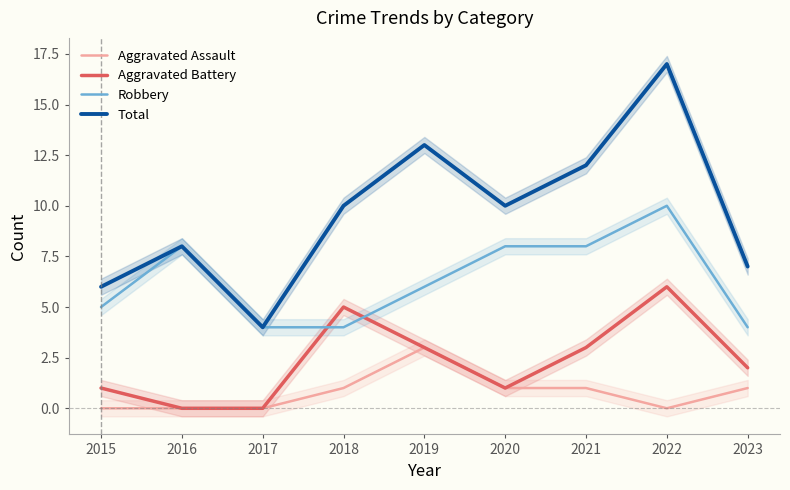

True or false: Aggravated Battery has more than 1 points higher than both neighbors.

True